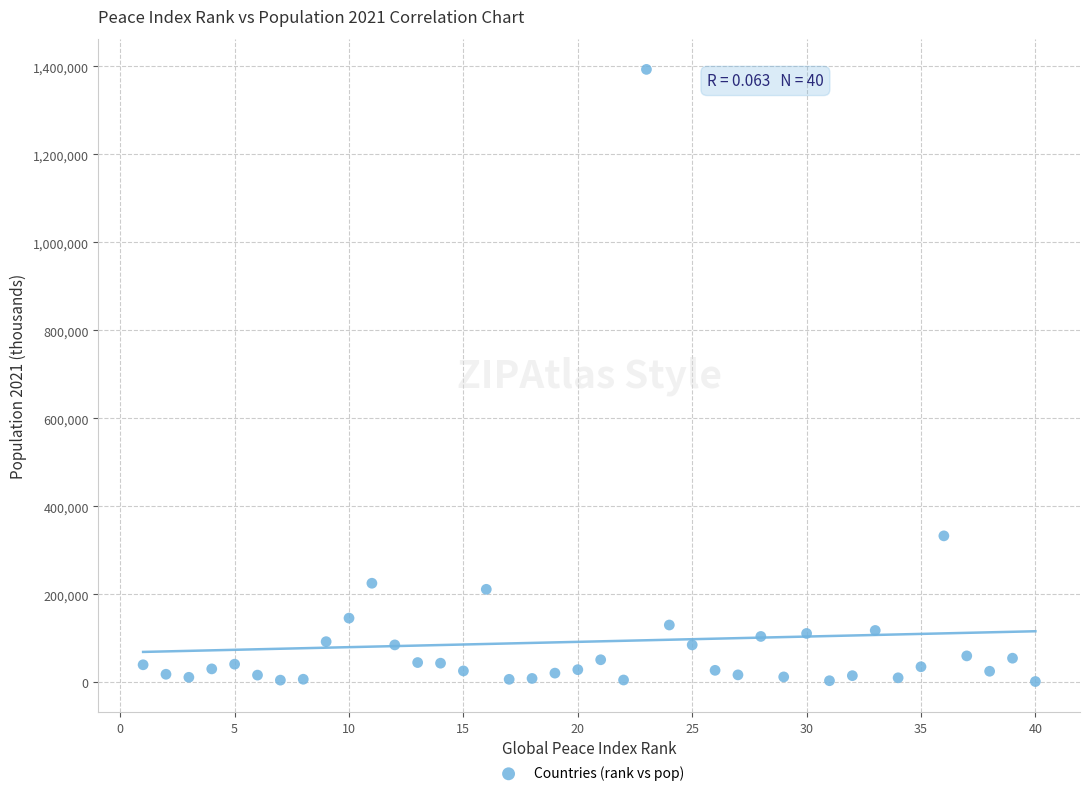

What Y value in the scatter plot is closest to 697578?

332915.1